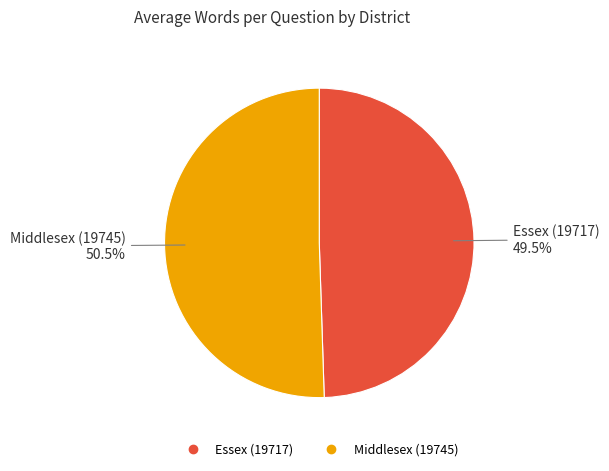

Is Middlesex (19745) the majority of the pie?

Yes